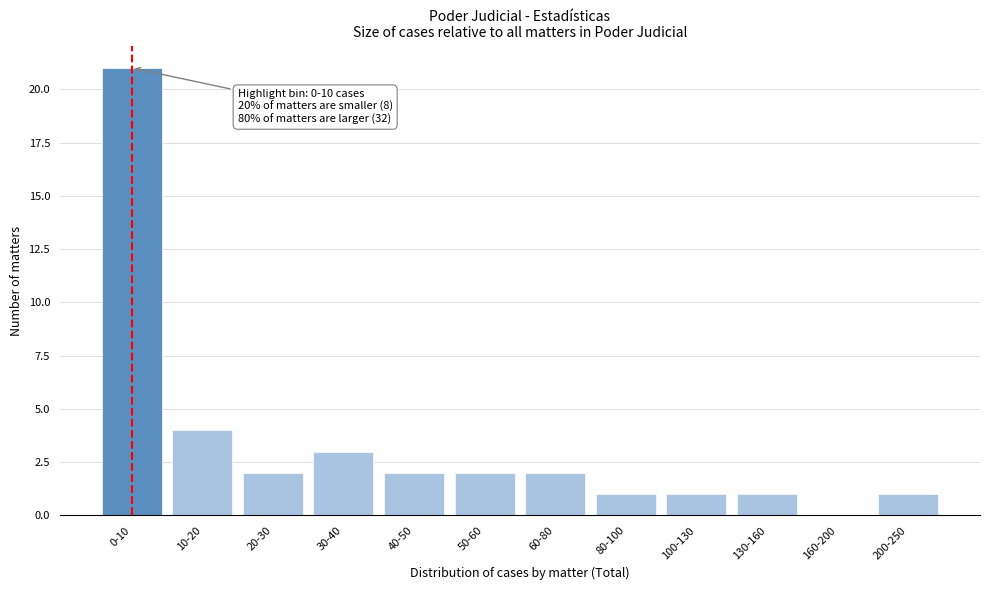

Reading left to right, extract all data points from this chart.

0-10=21	10-20=4	20-30=2	30-40=3	40-50=2	50-60=2	60-80=2	80-100=1	100-130=1	130-160=1	160-200=0	200-250=1